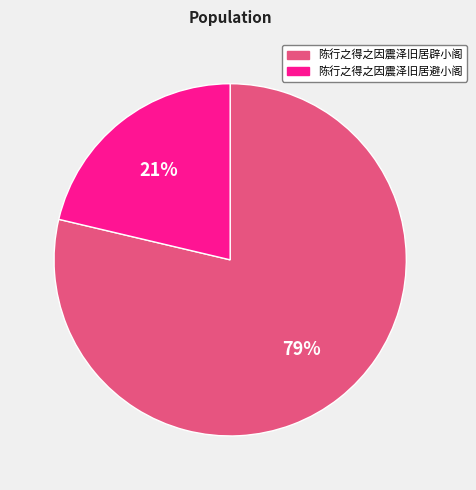

Does any single category account for the majority?

Yes